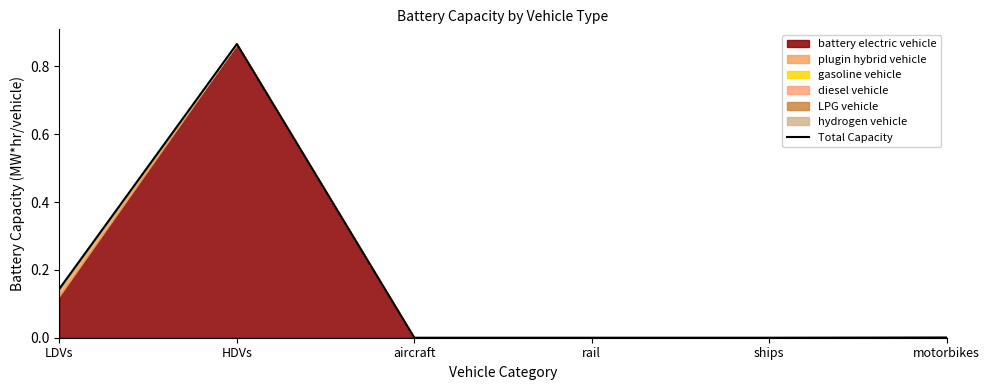

Count the number of categories in the chart.

6